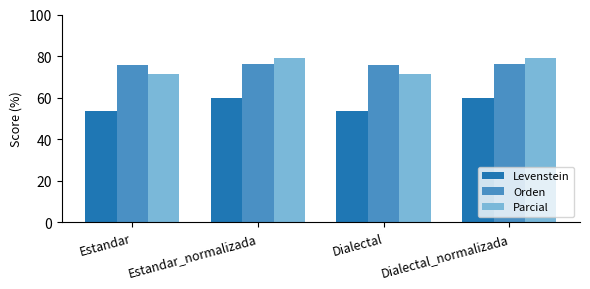

True or false: Levenstein has a value of 53.6 at Estandar.

True